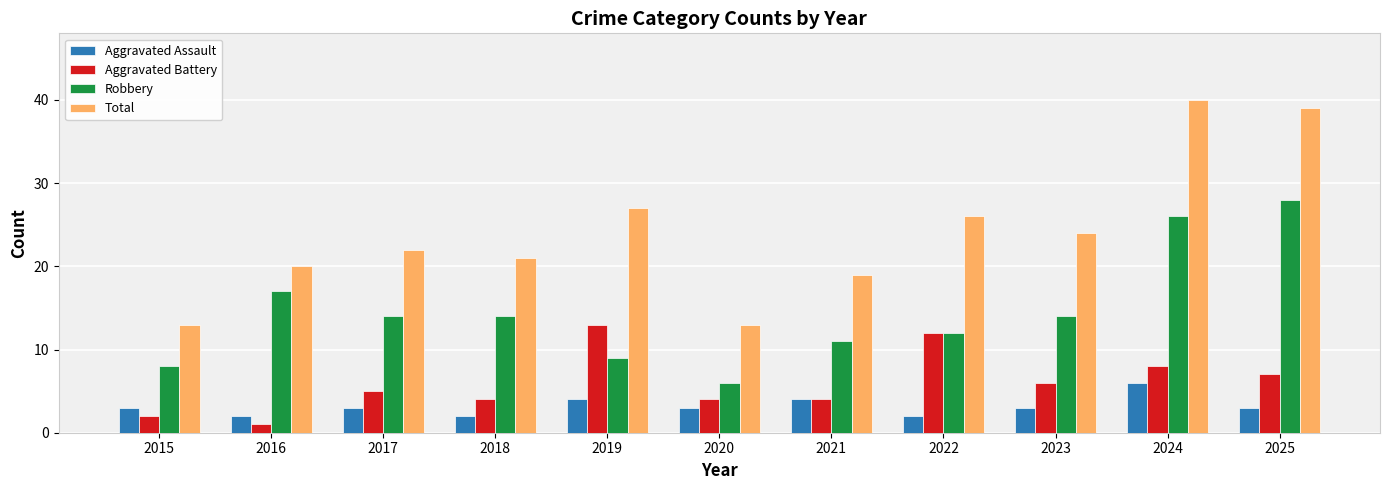

Reading right to left, transcribe all the data shown in this chart.

Aggravated Assault: 2025=3	2024=6	2023=3	2022=2	2021=4	2020=3	2019=4	2018=2	2017=3	2016=2	2015=3
Aggravated Battery: 2025=7	2024=8	2023=6	2022=12	2021=4	2020=4	2019=13	2018=4	2017=5	2016=1	2015=2
Robbery: 2025=28	2024=26	2023=14	2022=12	2021=11	2020=6	2019=9	2018=14	2017=14	2016=17	2015=8
Total: 2025=39	2024=40	2023=24	2022=26	2021=19	2020=13	2019=27	2018=21	2017=22	2016=20	2015=13